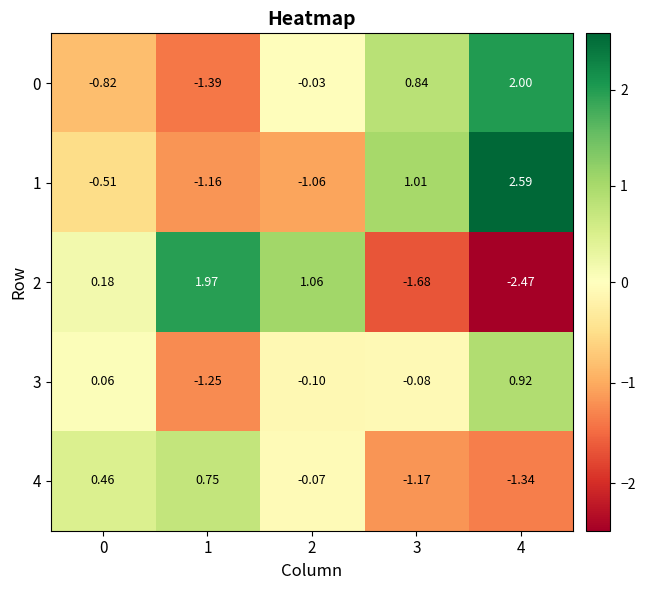

Is the value of 4 at 1 greater than the value of 2 at 2?

No